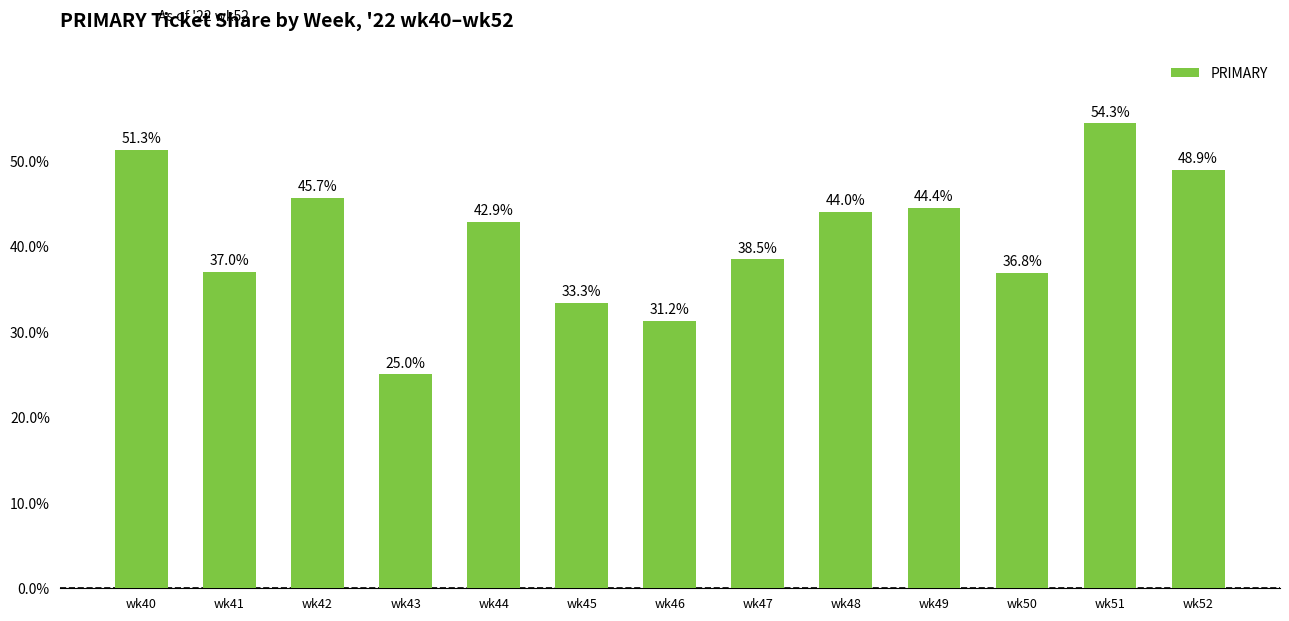

Are the bars horizontal?

No